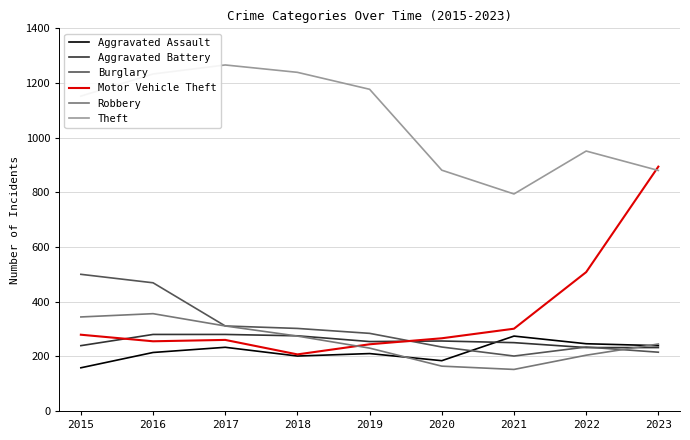

Which series has the largest total across all categories?

Theft